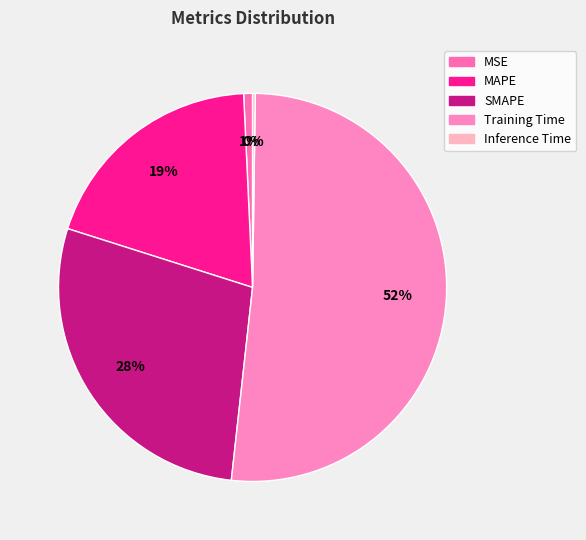

Do SMAPE and MAPE together represent more than half of the pie?

No